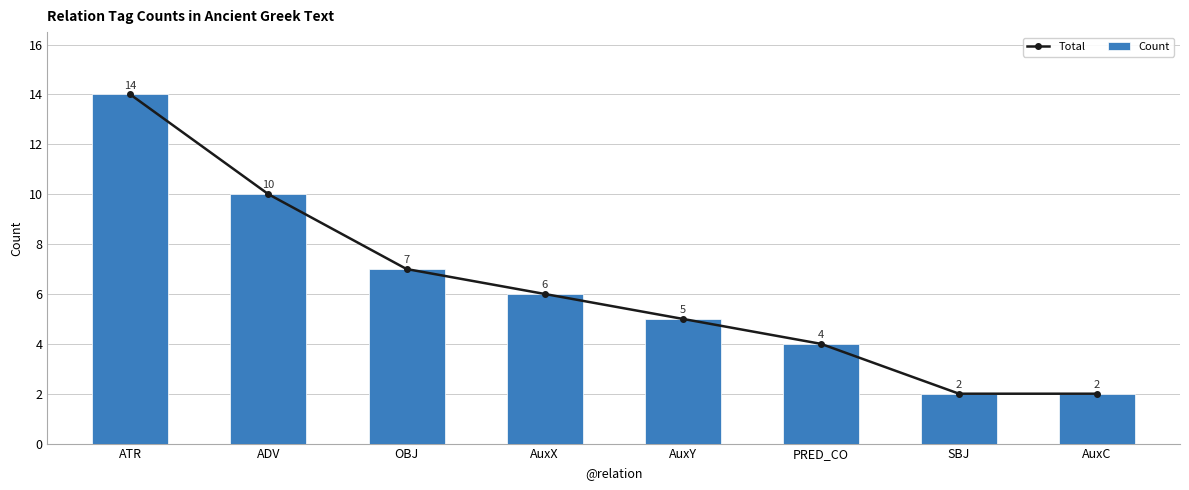

What are all the series names shown in the legend?

Total, Count